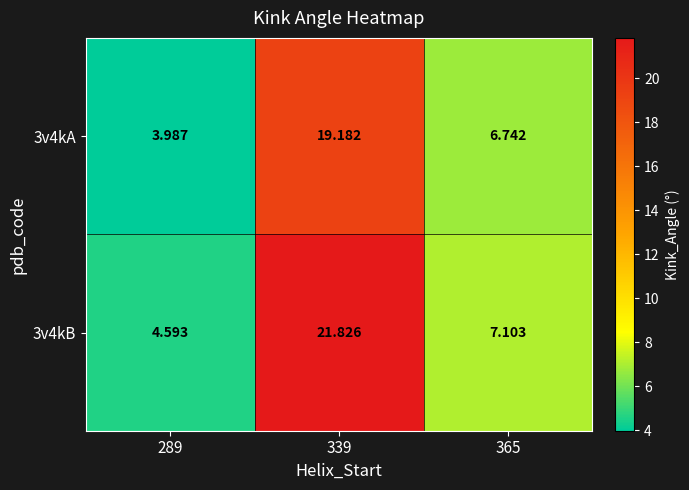

Is the value of 3v4kB at 339 greater than the value of 3v4kA at 289?

Yes